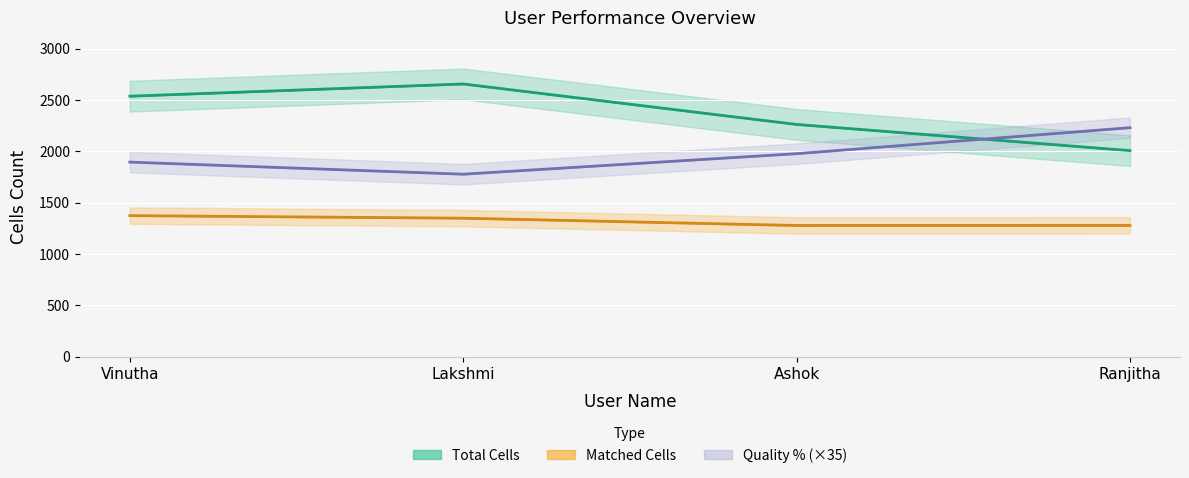

List the labels in order of Quality % value, smallest first.

Lakshmi, Vinutha, Ashok, Ranjitha